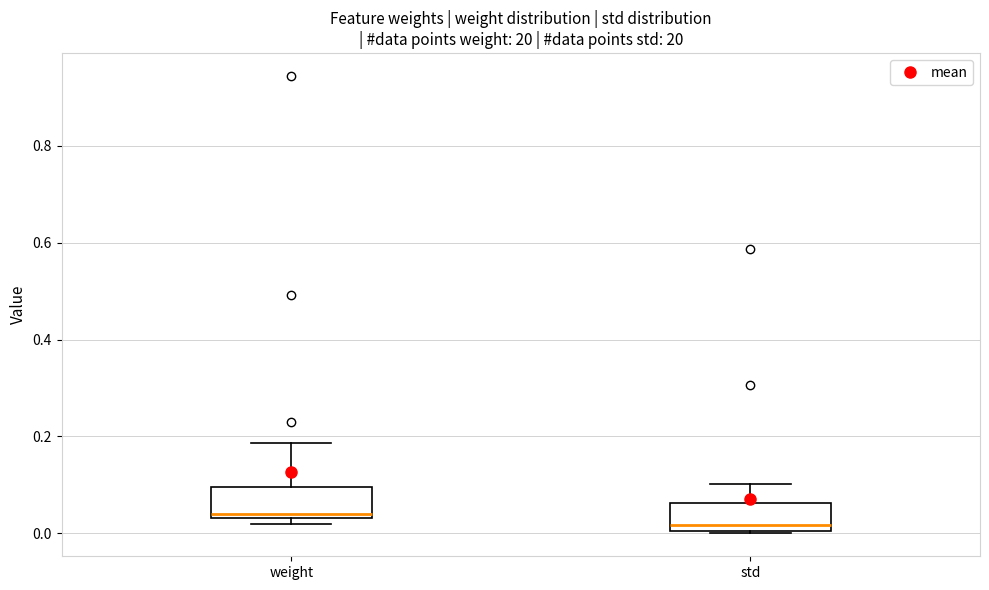

Where is the upper edge of the box for std on the y-axis? The values are not printed on the chart, so give them approximately, as read against the axis.

0.06